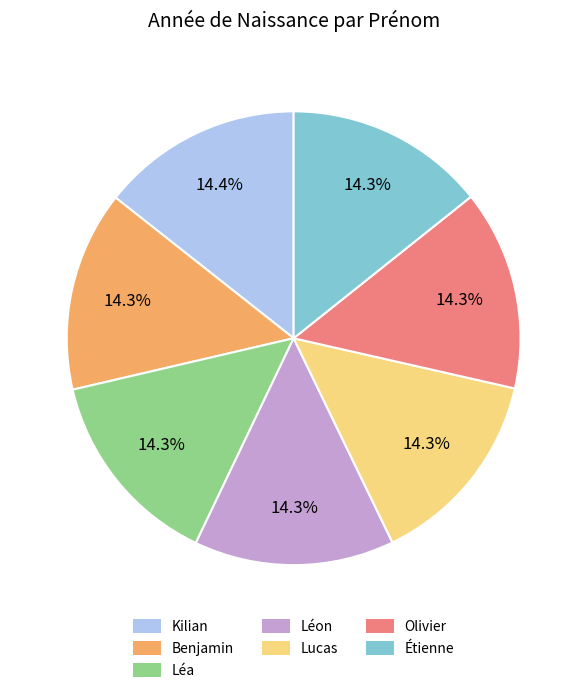

Does Léon account for over 50% of the chart?

No